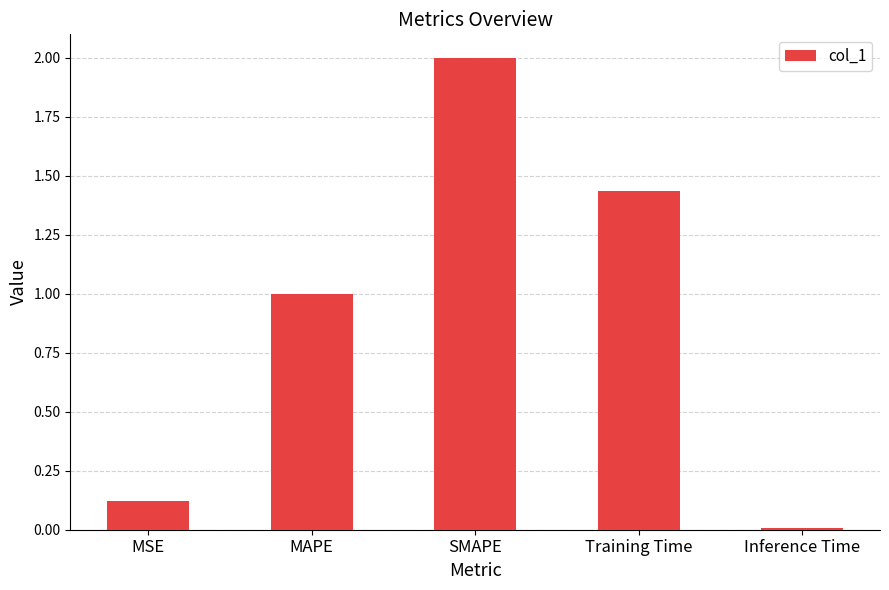

List the labels in order of value, smallest first.

Inference Time, MSE, MAPE, Training Time, SMAPE